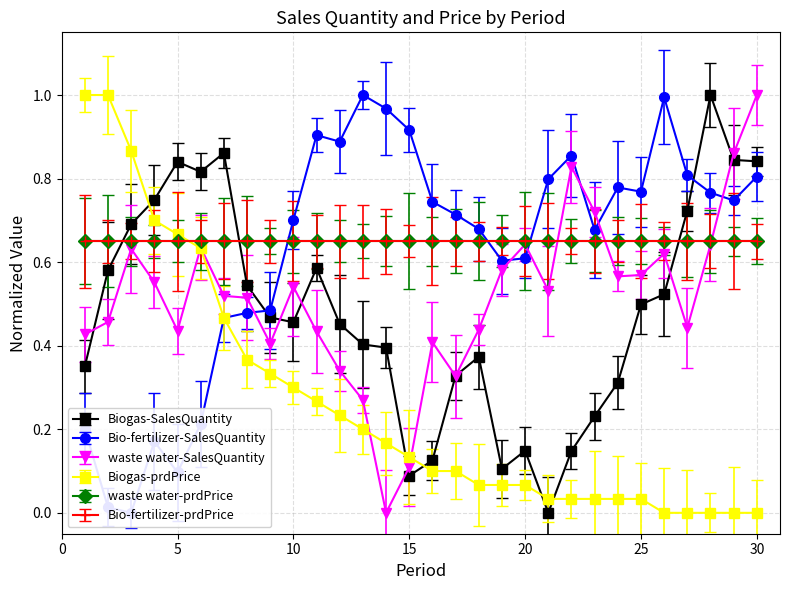

Is it true that Biogas-SalesQuantity equals 1.3 at 5?

False